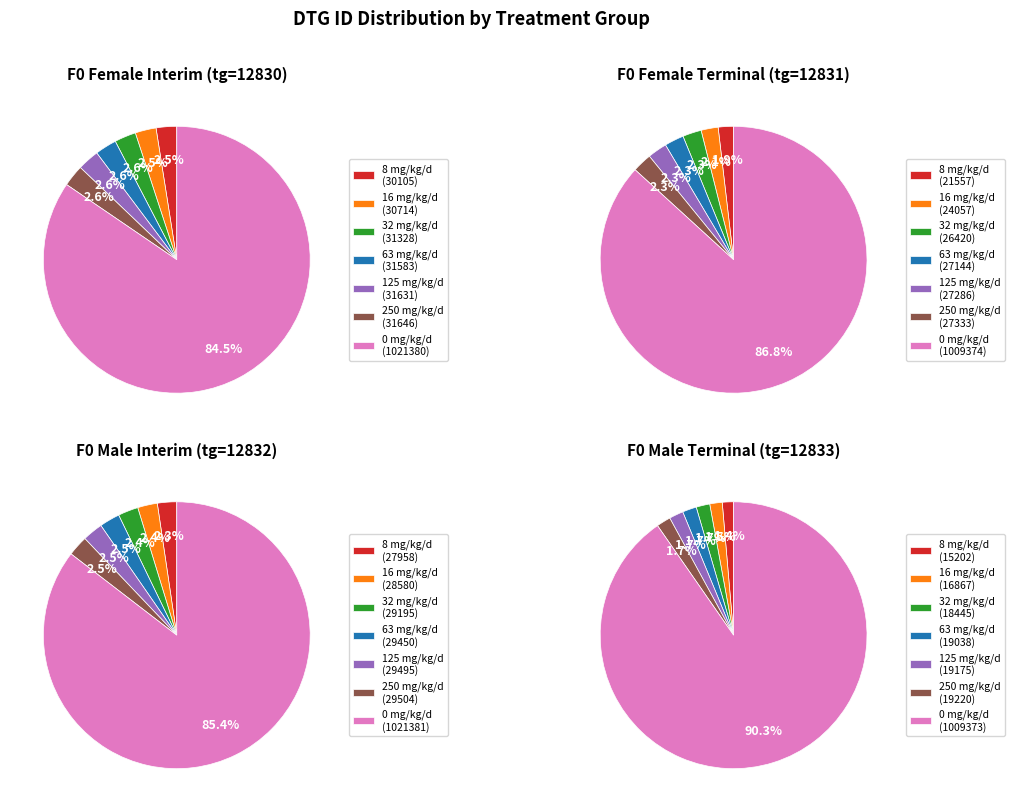

True or false: 4 accounts for 2% of the total.

True